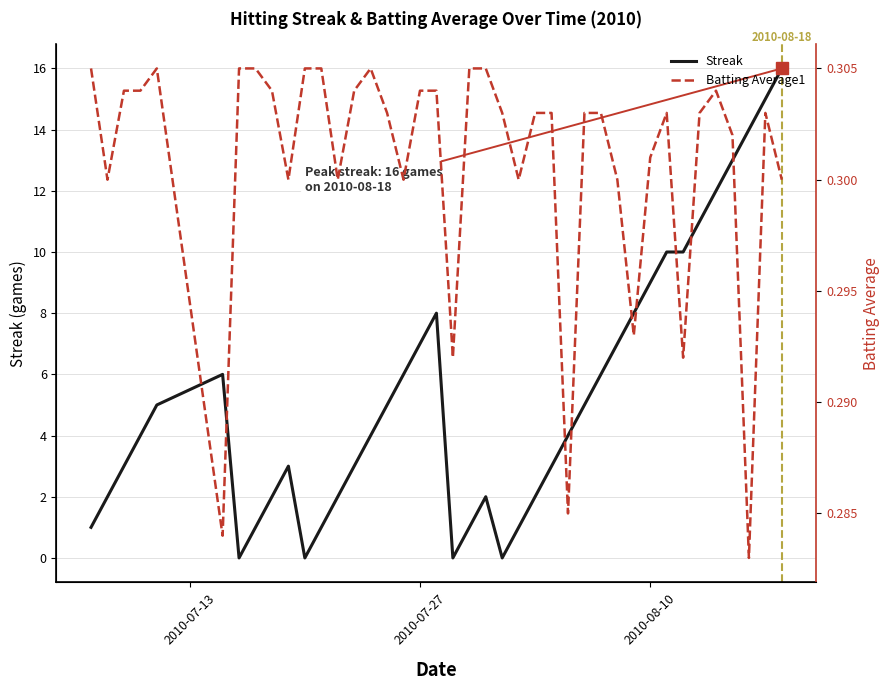

What is the highest value of the Streak series?

16